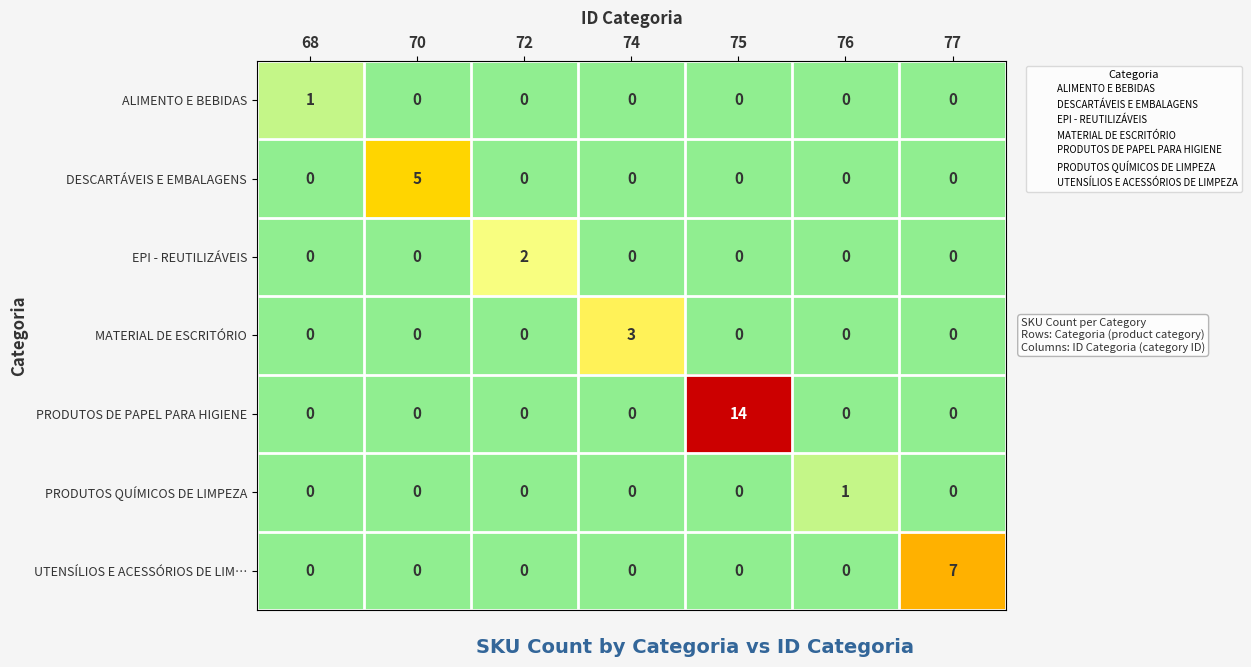

Which series has the largest range (max minus min)?

PRODUTOS DE PAPEL PARA HIGIENE